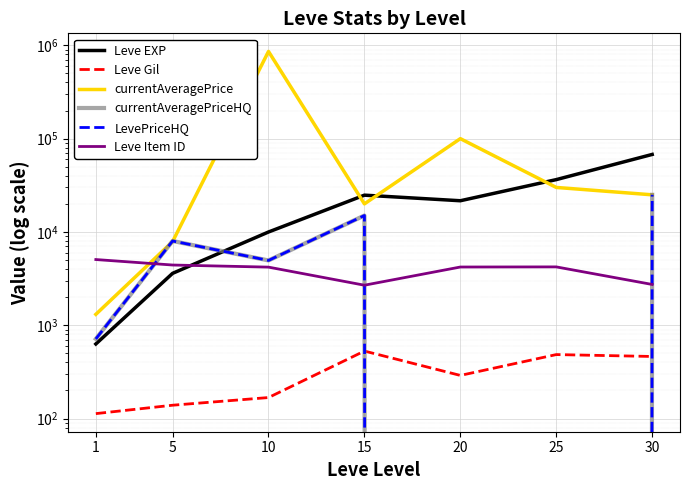

How many lines are shown in the chart?

6